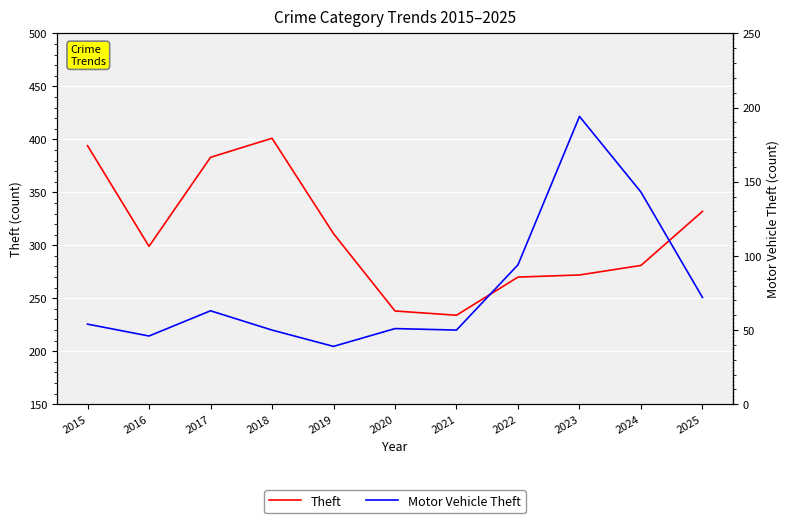

Is the value of Motor Vehicle Theft at 2023 greater than the value of Theft at 2016?

No